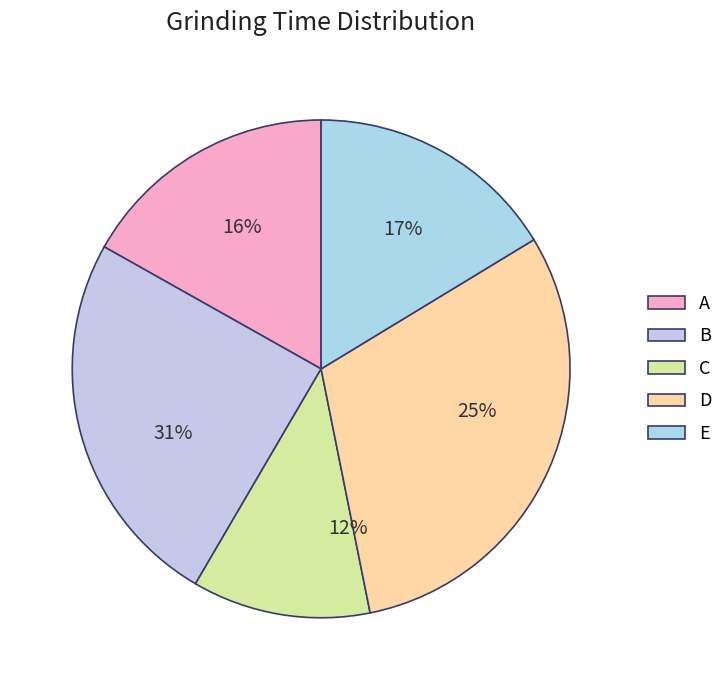

Which has a higher value, C or E?

E